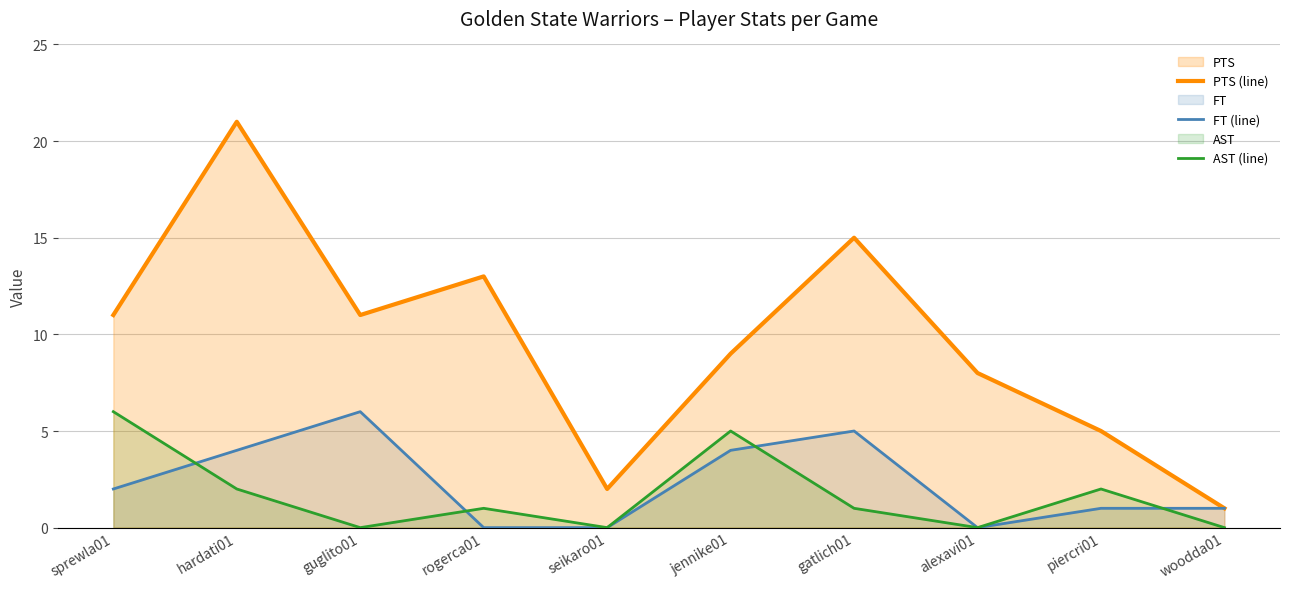

Where is the first local minimum for FT (line)?

alexavi01